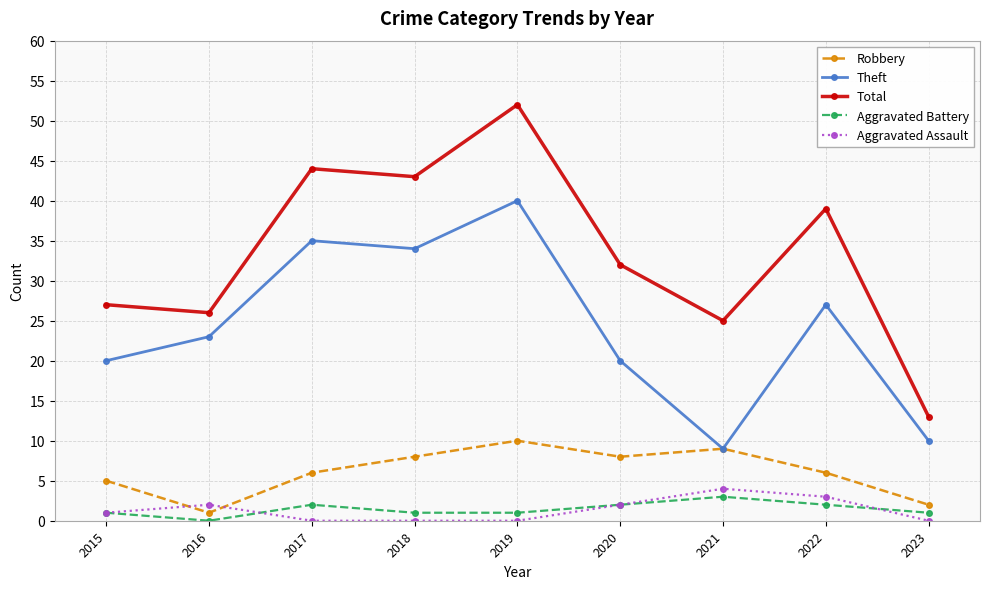

Reading left to right, list all the values displayed in this chart.

Robbery: 5	1	6	8	10	8	9	6	2
Theft: 20	23	35	34	40	20	9	27	10
Total: 27	26	44	43	52	32	25	39	13
Aggravated Battery: 1	0	2	1	1	2	3	2	1
Aggravated Assault: 1	2	0	0	0	2	4	3	0